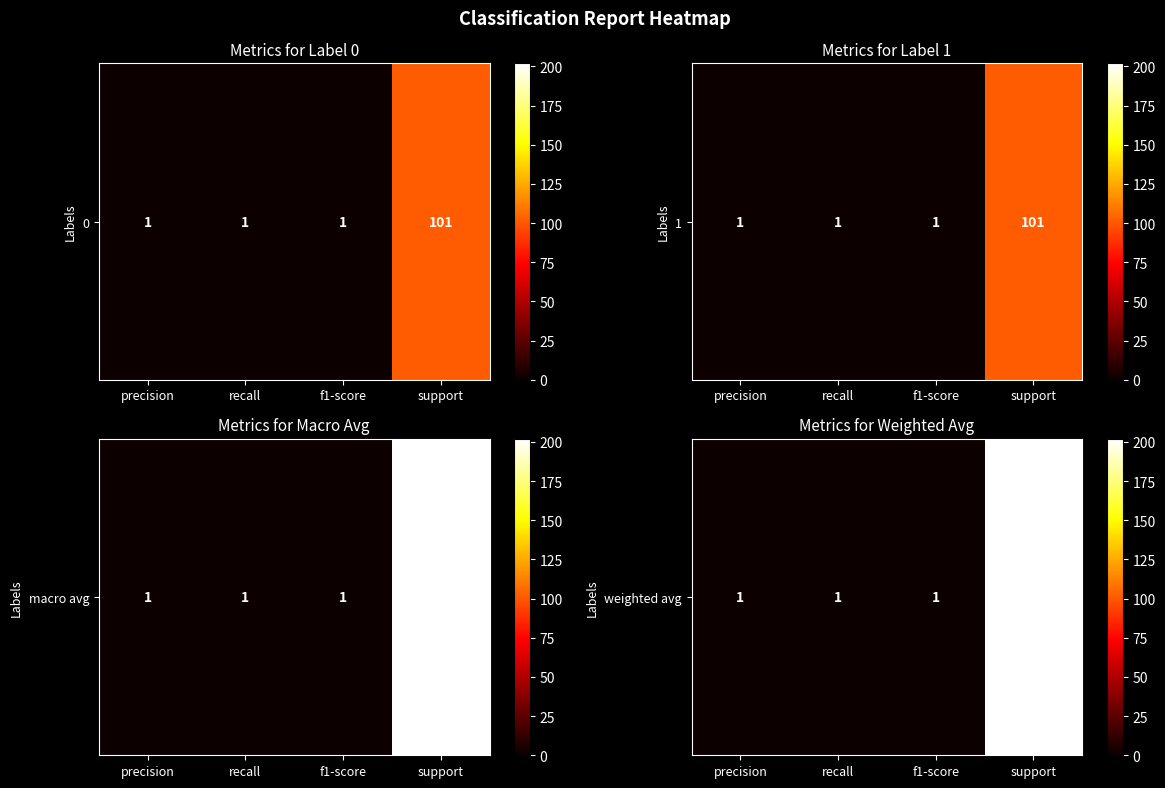

List the labels in order of value, largest first.

support, precision, recall, f1-score